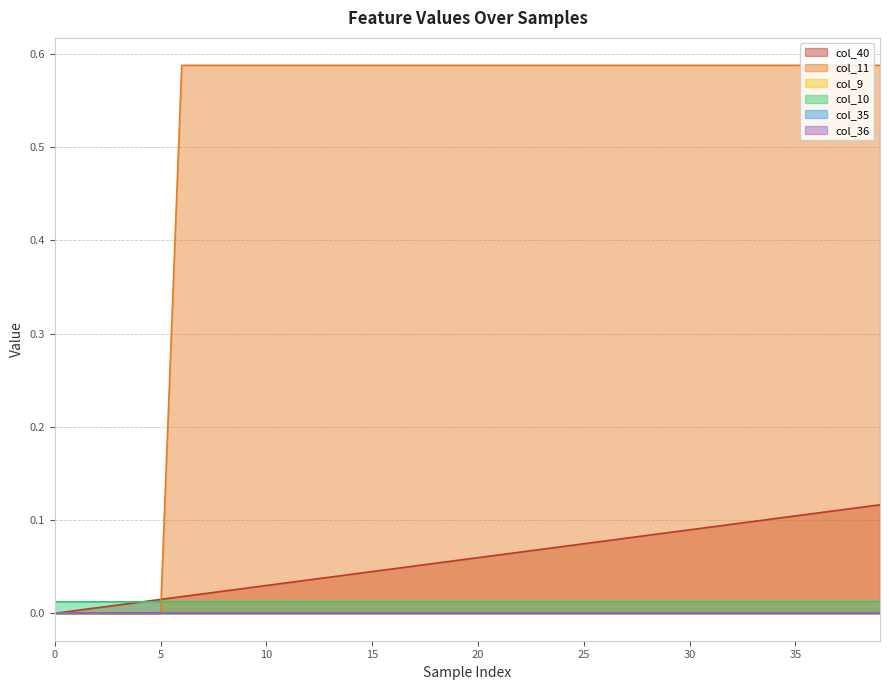

Does the chart have visible grid lines?

Yes